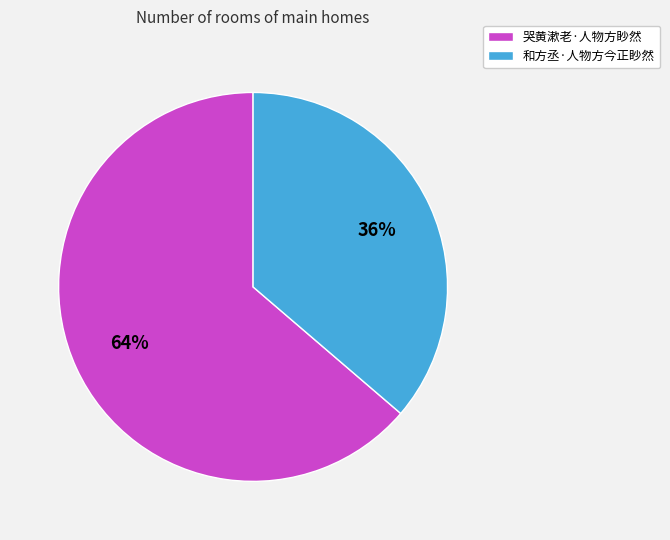

To the nearest percent, what is the combined percentage of 和方丞·人物方今正眇然 and 哭黄漱老·人物方眇然?

100%